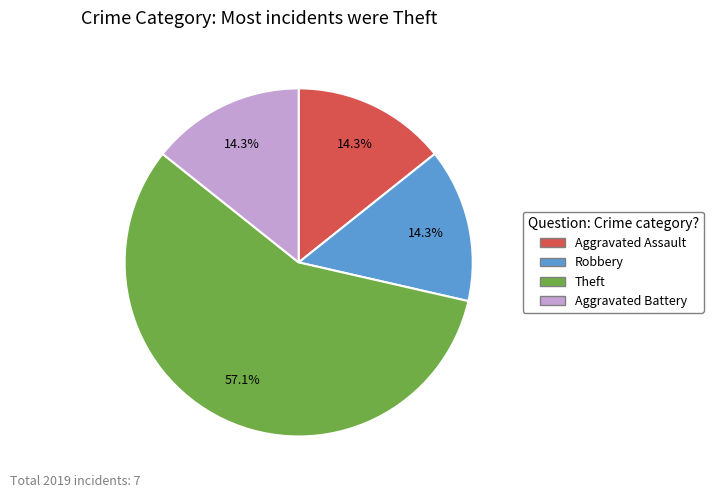

Does any single category account for the majority?

Yes